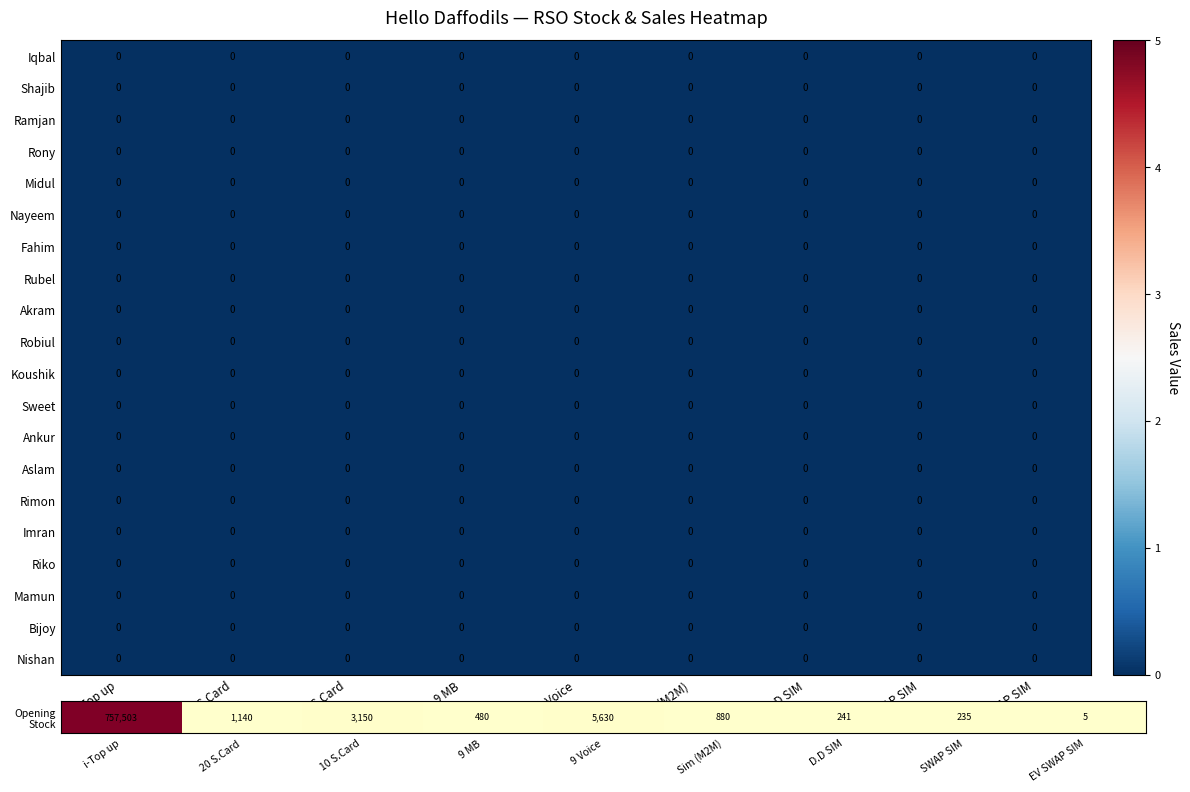

Rank the categories by Ramjan value from lowest to highest.

i-Top up, 20 S.Card, 10 S.Card, 9 MB, 9 Voice, Sim (M2M), D.D SIM, SWAP SIM, EV SWAP SIM